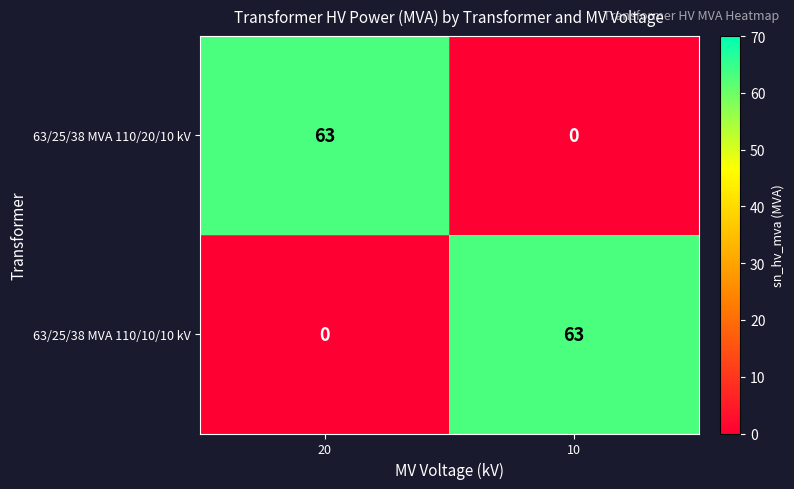

What is the difference between the highest and lowest values at 20?

63